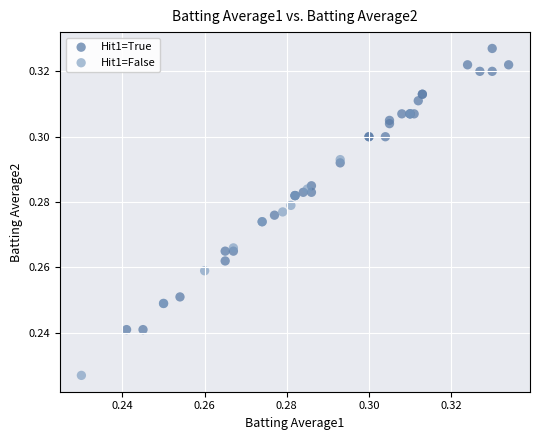

Which series reaches the maximum Y coordinate?

Hit1=True